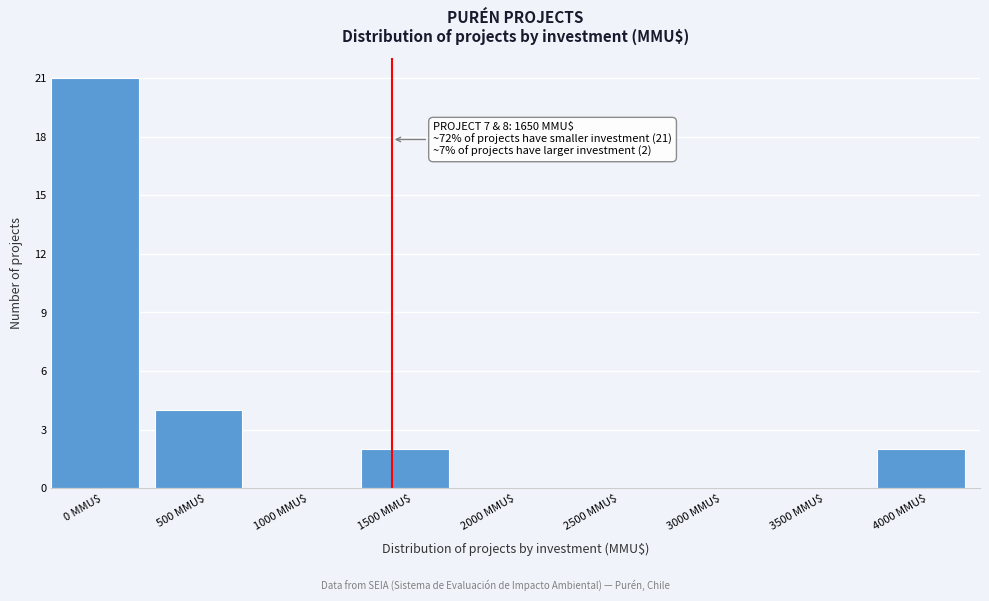

Where is the data nearest to the value 10?

500 MMU$